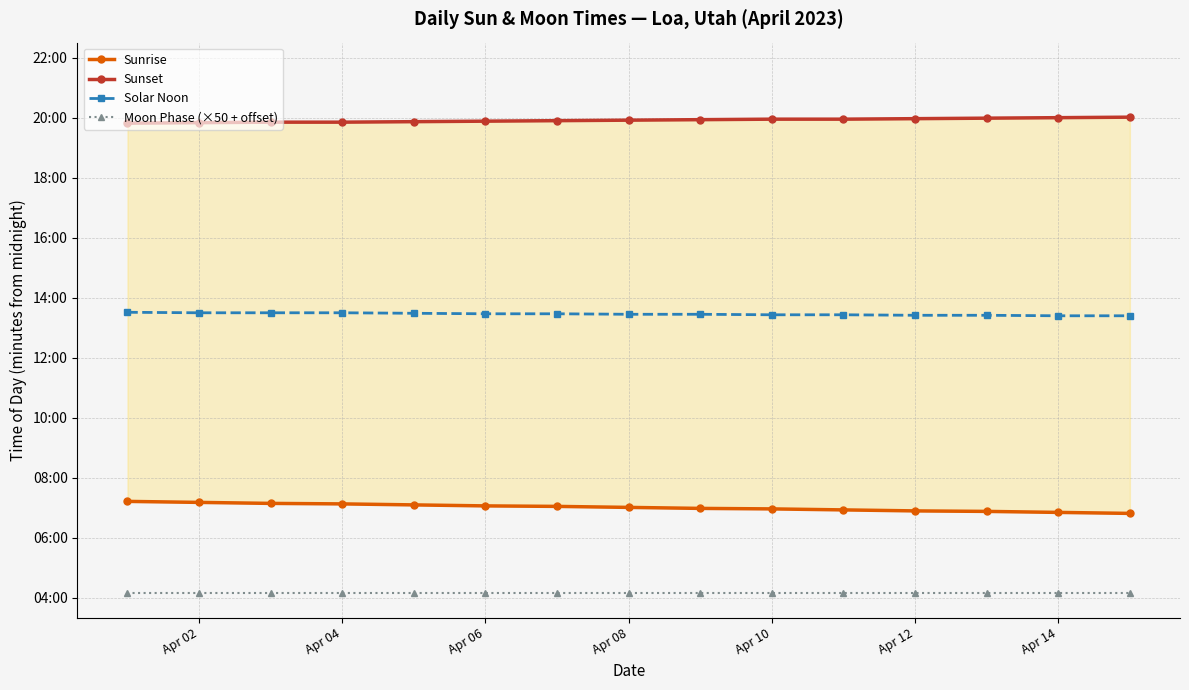

Reading left to right, extract all data points from this chart.

Sunrise: 433	431	429	428	426	424	423	421	419	418	416	414	413	411	409
Sunset: 1189	1190	1191	1191	1192	1193	1194	1195	1196	1197	1197	1198	1199	1200	1201
Solar Noon: 811	810	810	810	809	808	808	807	807	806	806	805	805	804	804
Moon Phase (×50 + offset): 250	250	250	250	250	250	250	250	250	250	250	250	250	250	250